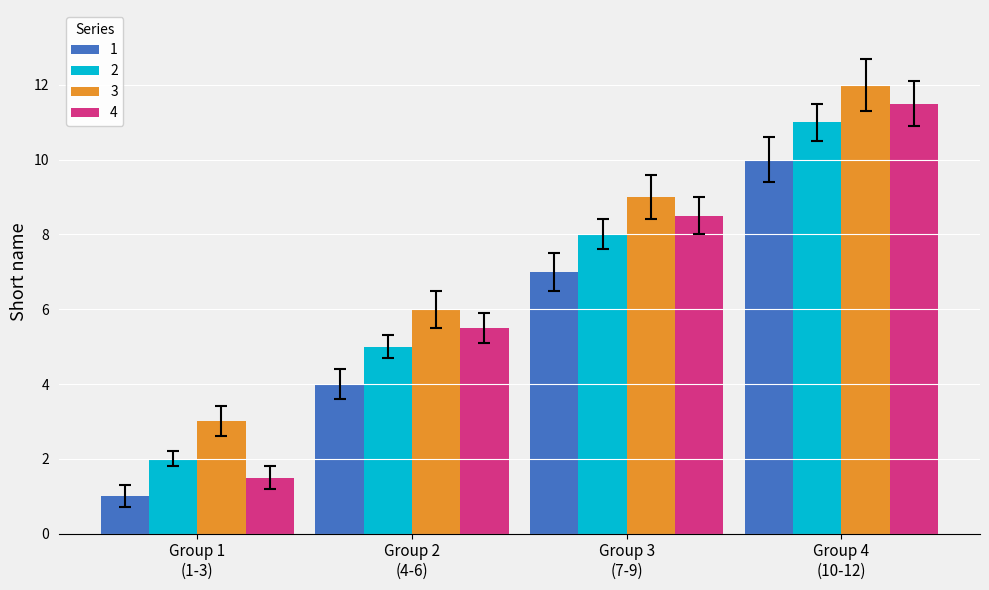

What is the difference between the maximum and second lowest values in the 4 series?

6.0